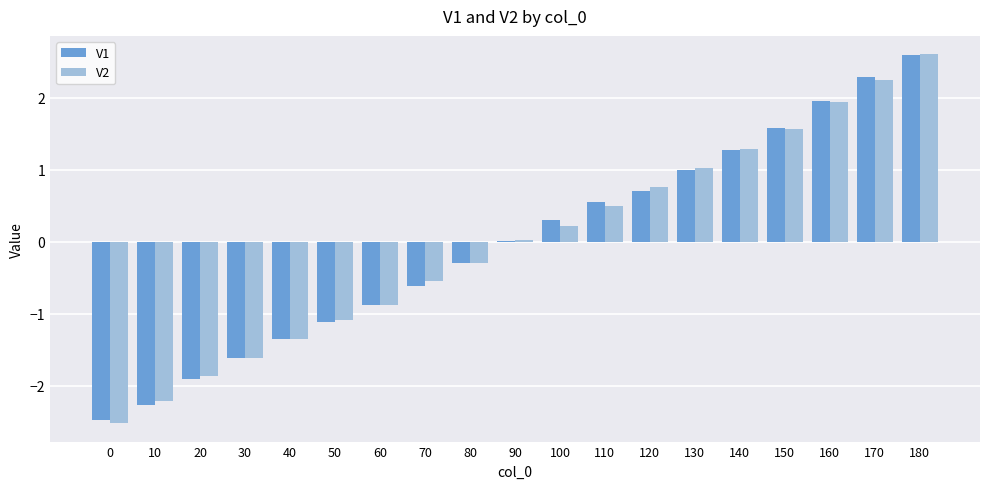

Is the value of V1 at 180 greater than the value of V2 at 140?

Yes